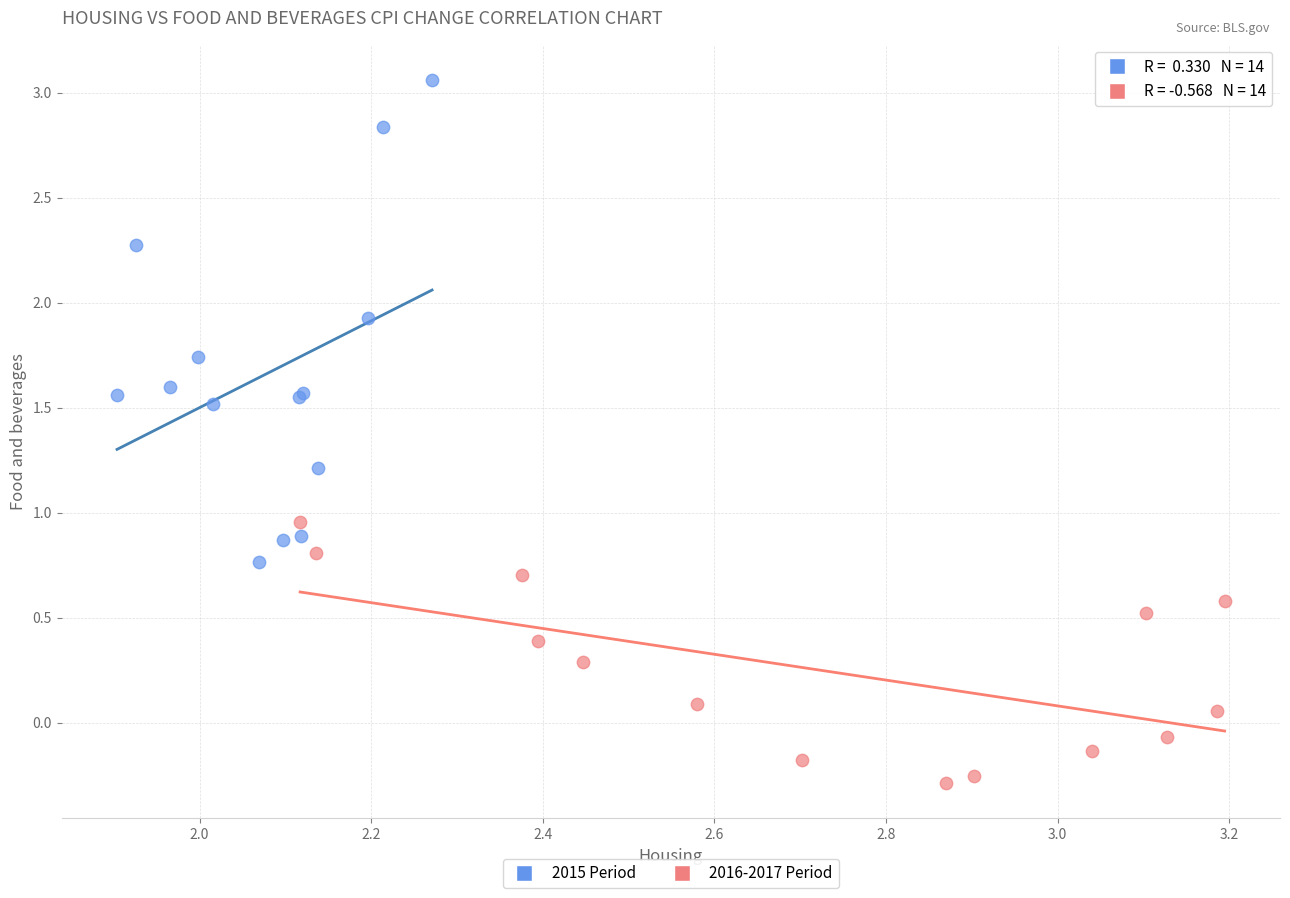

Which series reaches the minimum Y coordinate?

2016-2017 Period